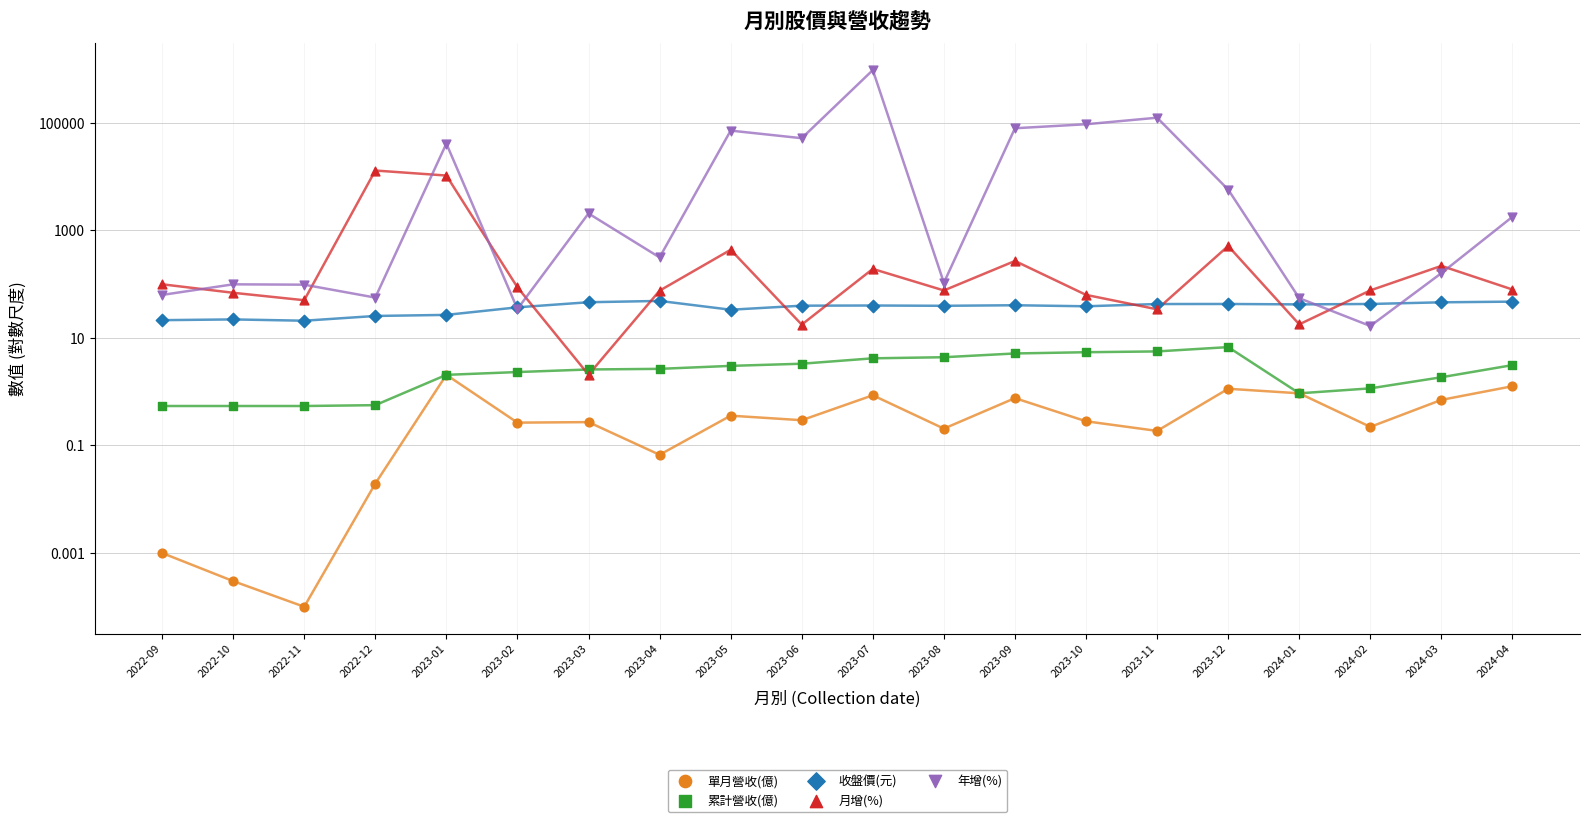

Which series has the largest Y range (max minus min)?

年增(%)